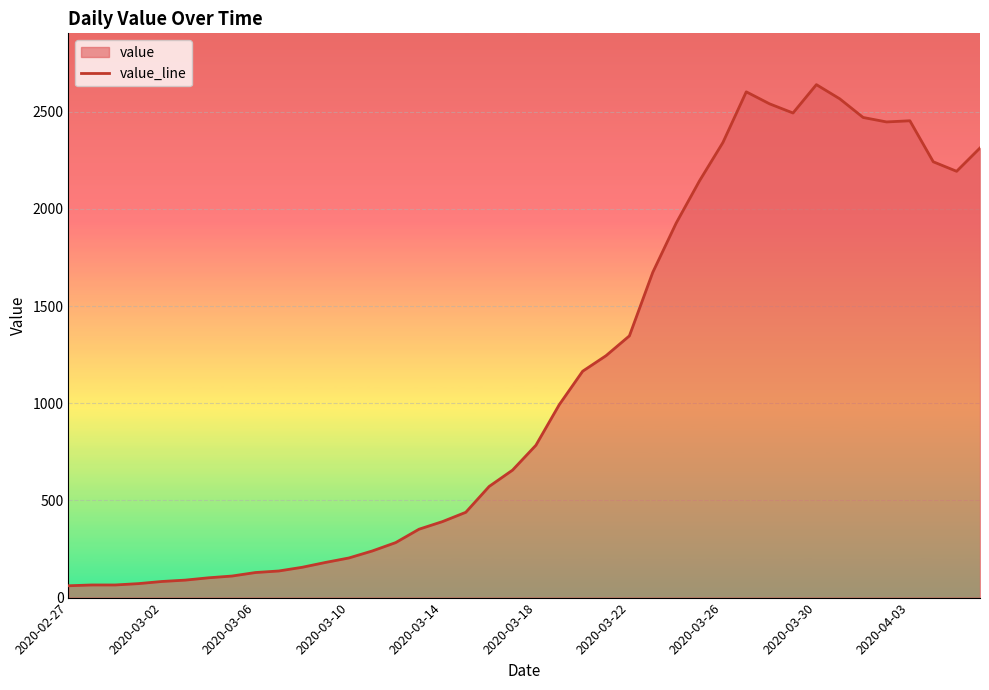

The value at 2020-04-03 is 2454. True or false?

True